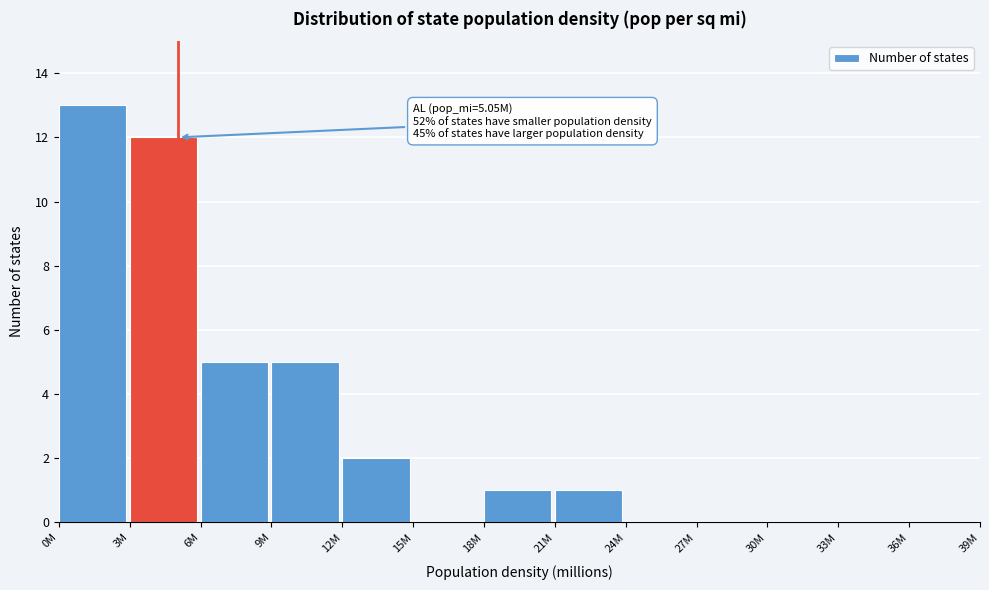

Reading left to right, extract all data points from this chart.

0M=13	3M=12	6M=5	9M=5	12M=2	15M=0	18M=1	21M=1	24M=0	27M=0	30M=0	33M=0	36M=0